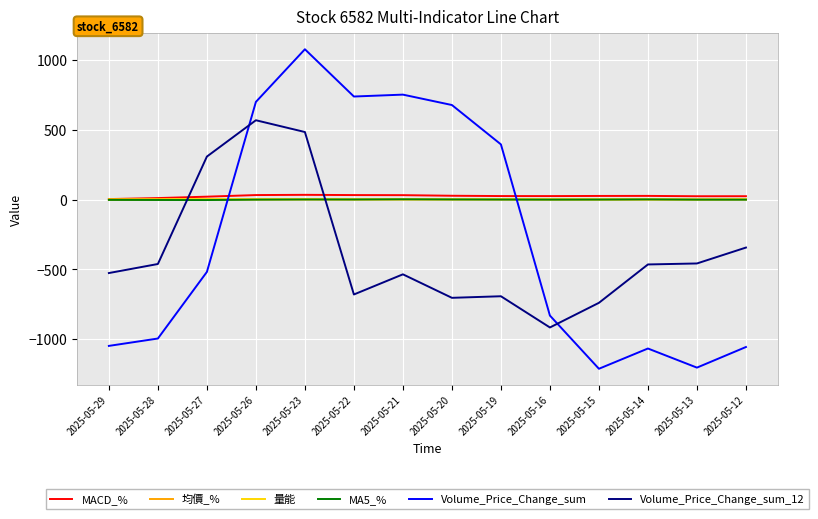

Between 2025-05-22 and 2025-05-15, which series saw the biggest shift?

Volume_Price_Change_sum